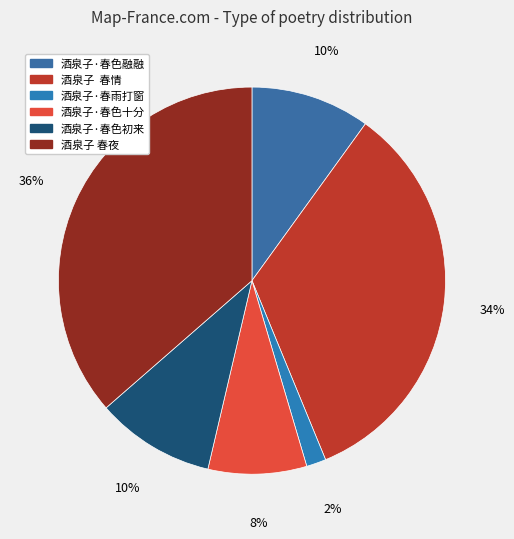

Is it true that 酒泉子·春色融融 is 10% of the pie?

True